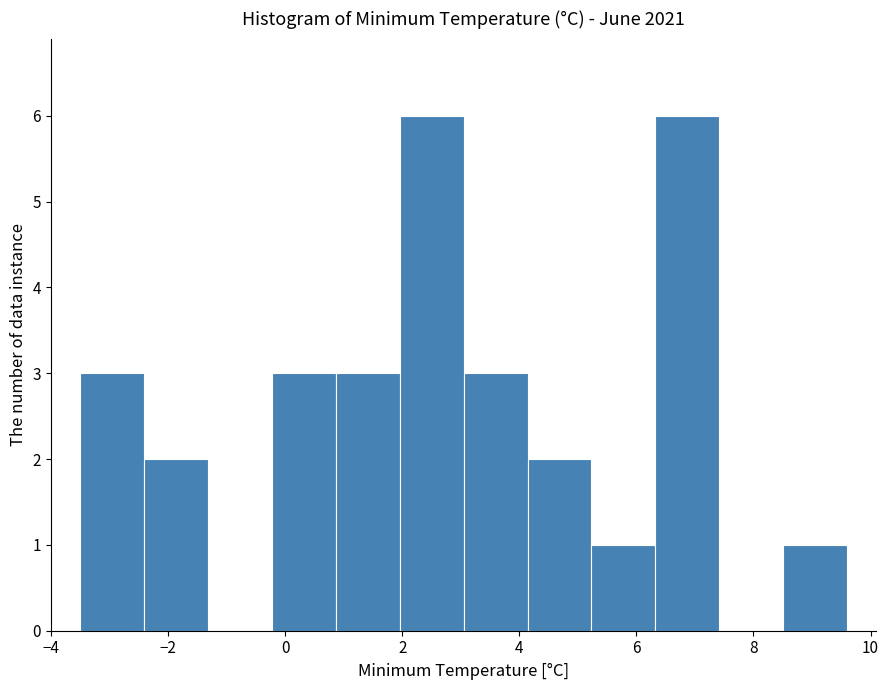

Reading left to right, list every bar in this chart as the range it spans on the x-axis followed by its height. Neither the bar edges nor the heights are printed on the chart, so give them approximately, as read against the axes.

-3.4 to -2.4: 3
-2.4 to -1.4: 2
-1.4 to -0.2: 0
-0.2 to 0.8: 3
0.8 to 2.0: 3
2.0 to 3.0: 6
3.0 to 4.2: 3
4.2 to 5.2: 2
5.2 to 6.4: 1
6.4 to 7.4: 6
7.4 to 8.6: 0
8.6 to 9.6: 1